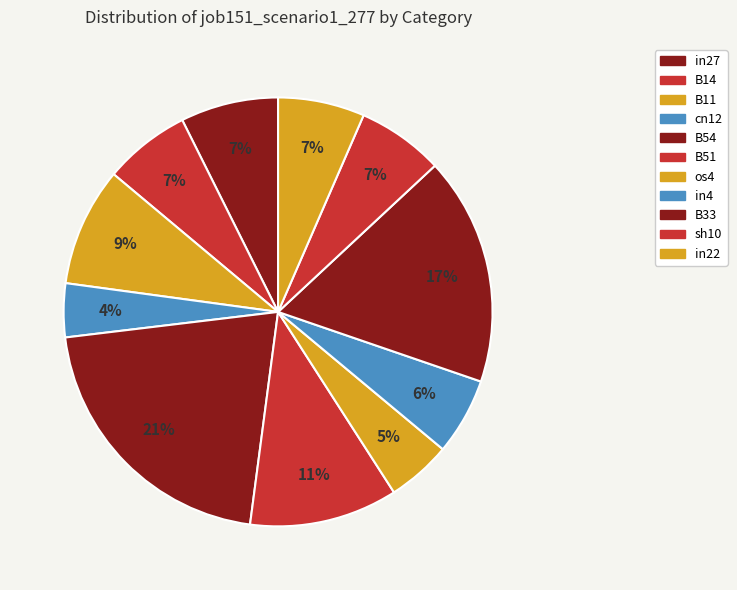

How many segments does this pie chart have?

11